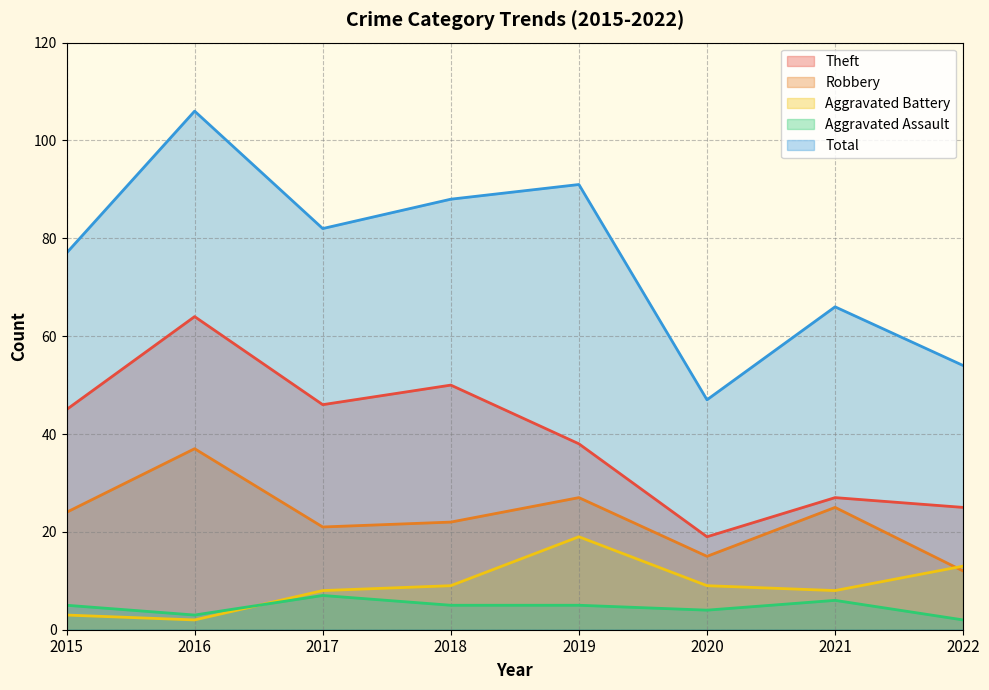

Is the value of Theft at 2018 greater than the value of Robbery at 2018?

Yes